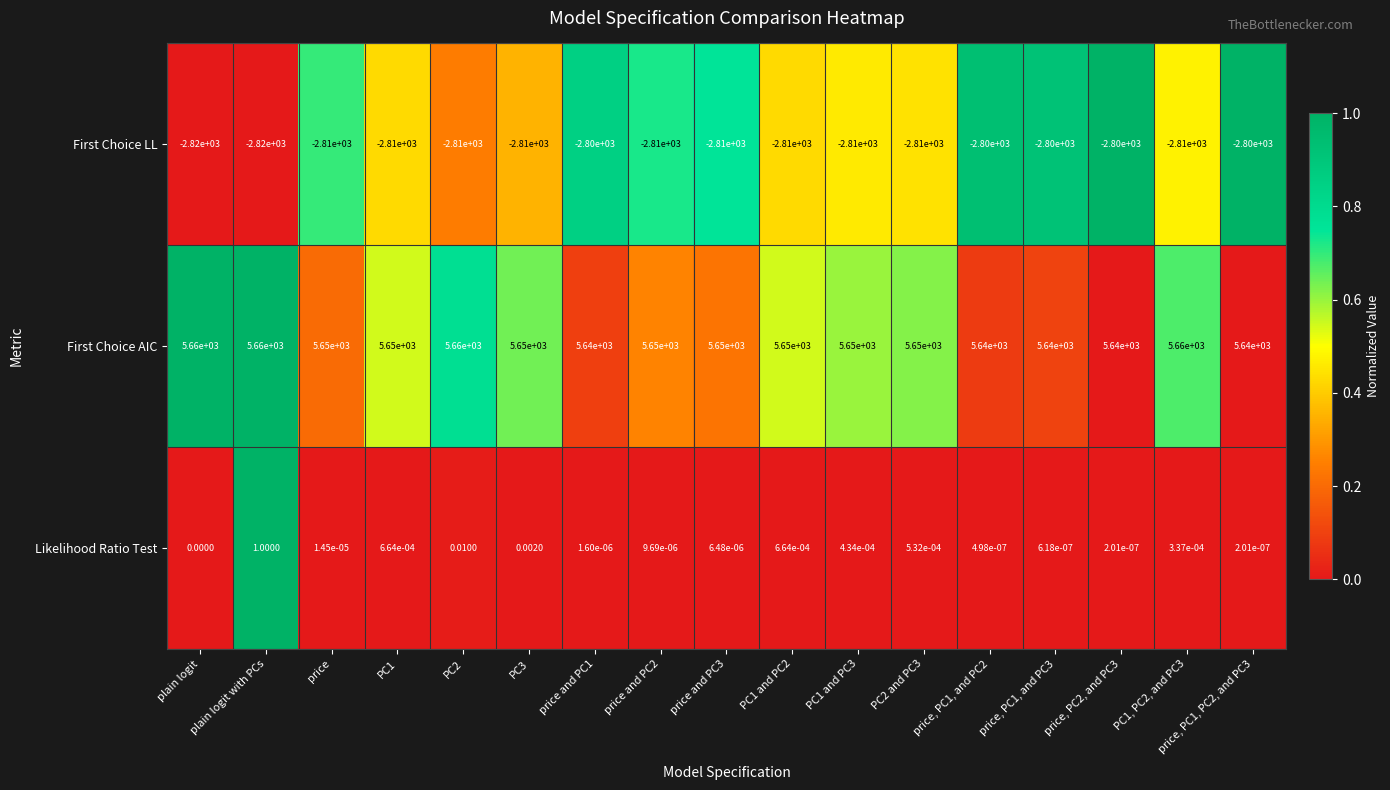

What is the total value across all series at price, PC1, and PC2?

2840.0